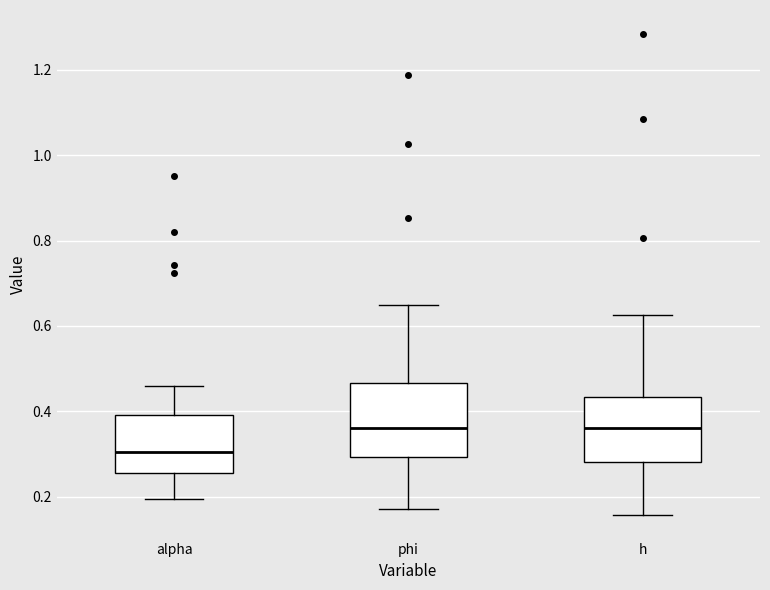

Reading left to right, transcribe this box plot: for each box, give where its median line is, the range the box spans, and where its two whiskers end, as read against the y-axis. The values are not printed on the chart, so give them approximately, as read against the axis.

alpha: median 0.30, box 0.26 to 0.40, whiskers 0.20 to 0.46
phi: median 0.36, box 0.30 to 0.46, whiskers 0.18 to 0.64
h: median 0.36, box 0.28 to 0.44, whiskers 0.16 to 0.62